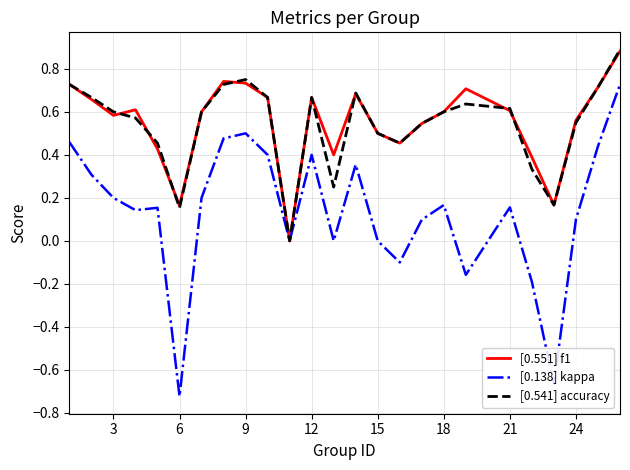

Which series has the largest range (max minus min)?

[0.138] kappa